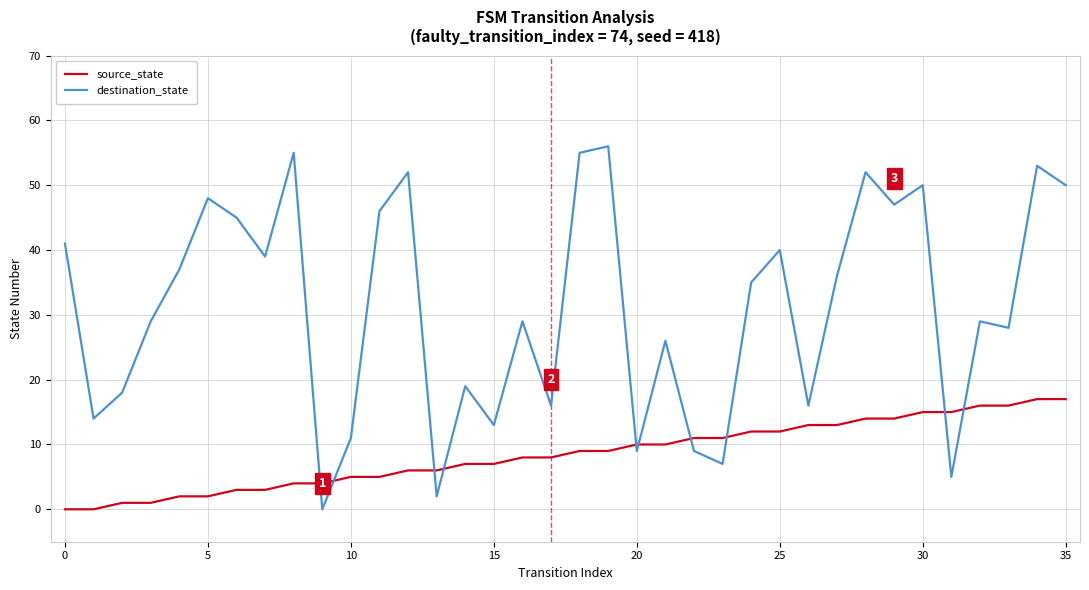

What are all the series names shown in the legend?

source_state, destination_state